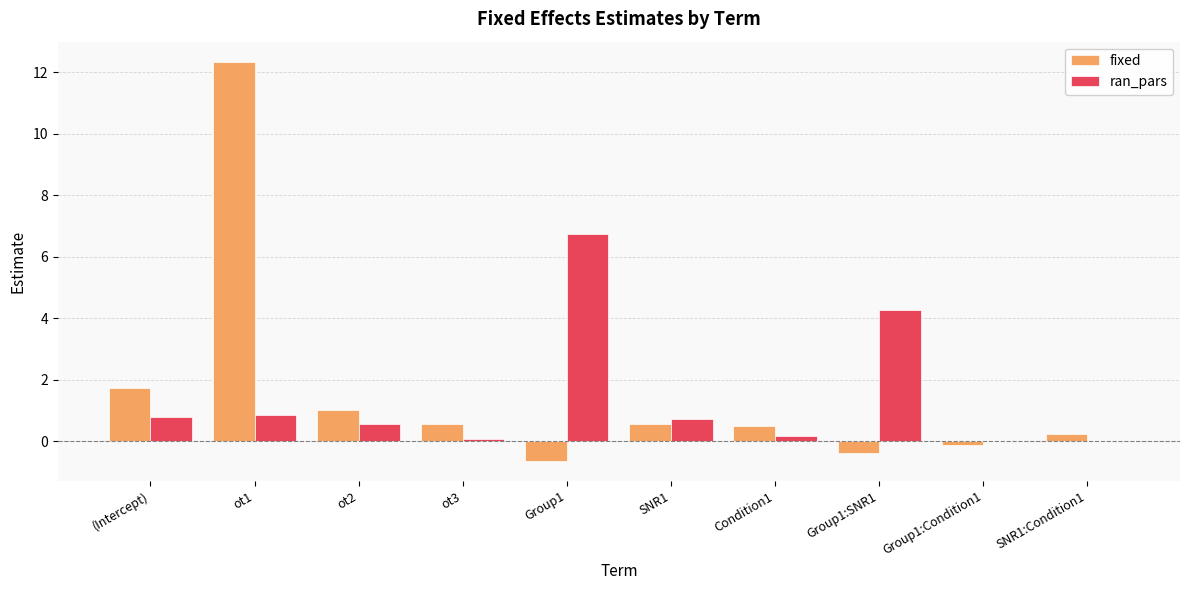

What is the sum of the ran_pars values at Group1:SNR1 and SNR1:Condition1?

4.3